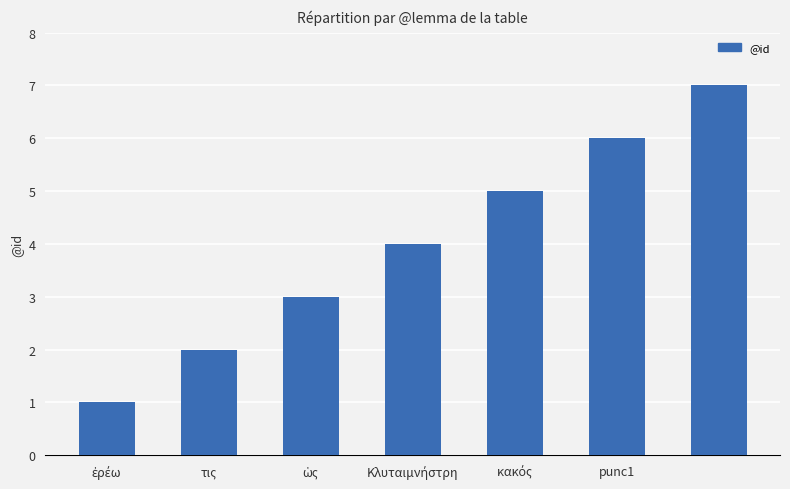

Count the values in the range 2 to 6.

5